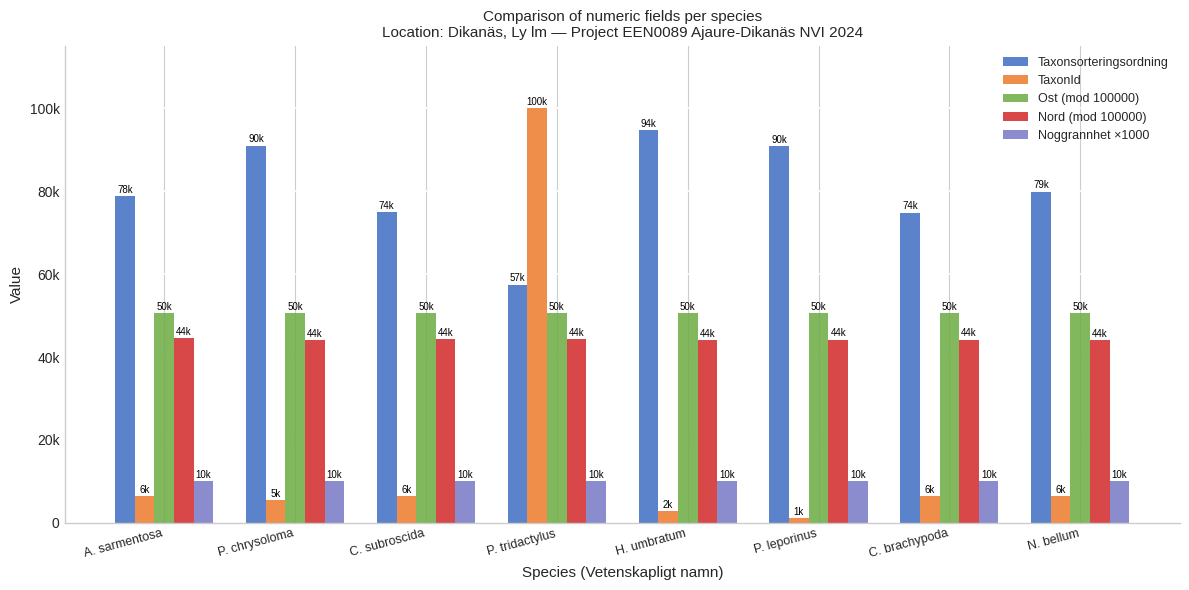

At how many categories does at least one series exceed 48812?

8